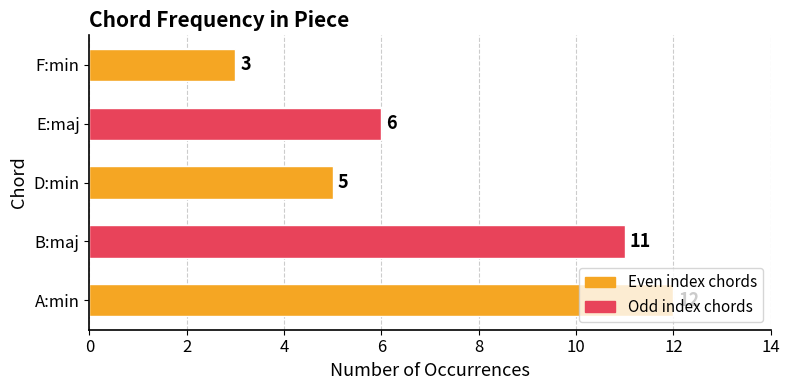

How many values are below 6?

2